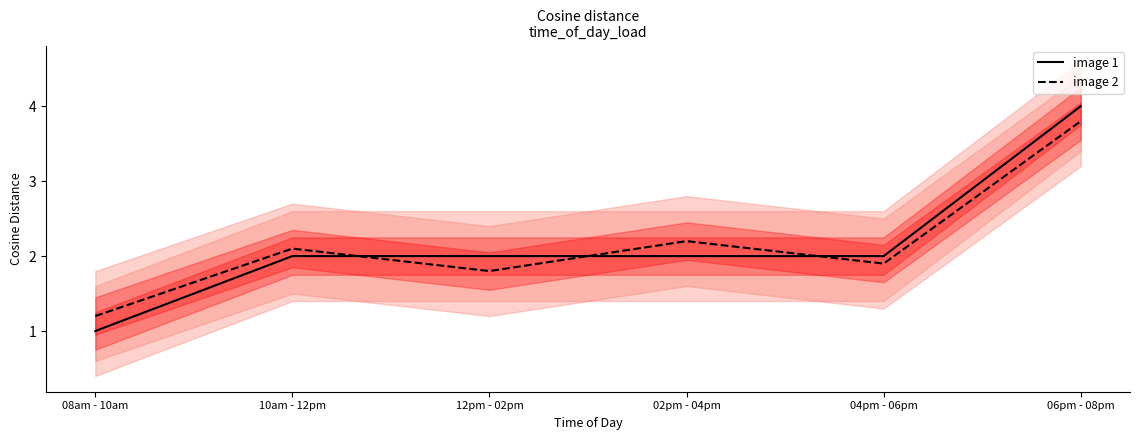

Reading left to right, list all the values displayed in this chart.

image 1: 1.0	2.0	2.0	2.0	2.0	4.0
image 2: 1.2	2.1	1.8	2.2	1.9	3.8